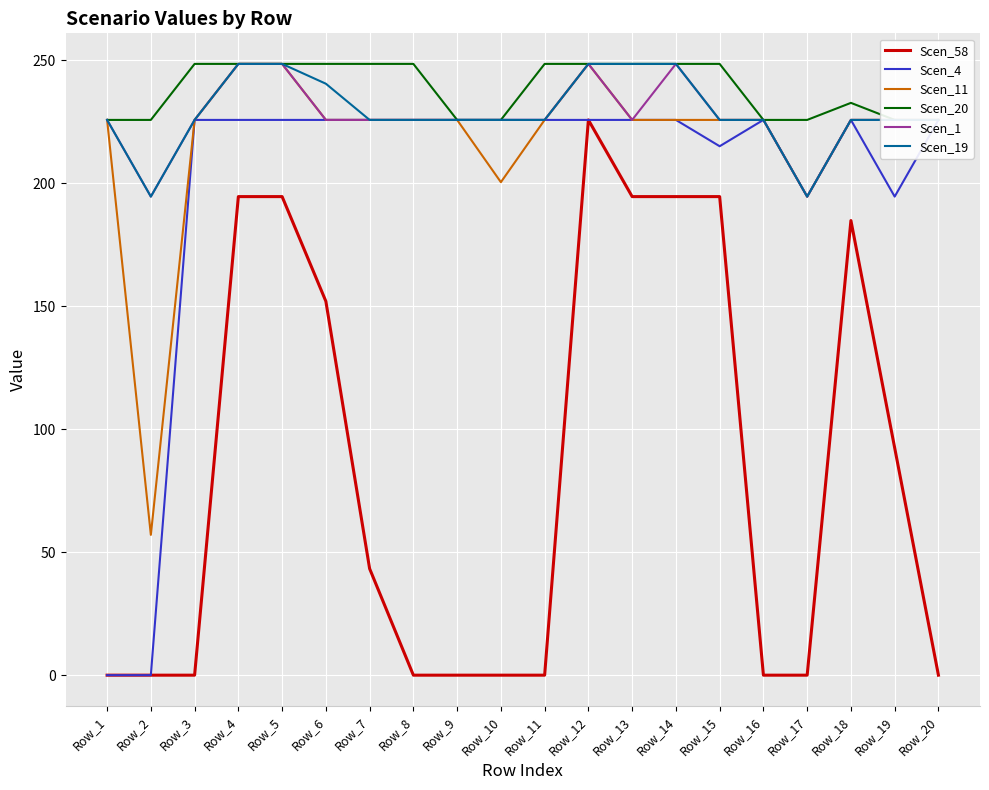

Is it true that Scen_1 equals 66.3 at Row_17?

False